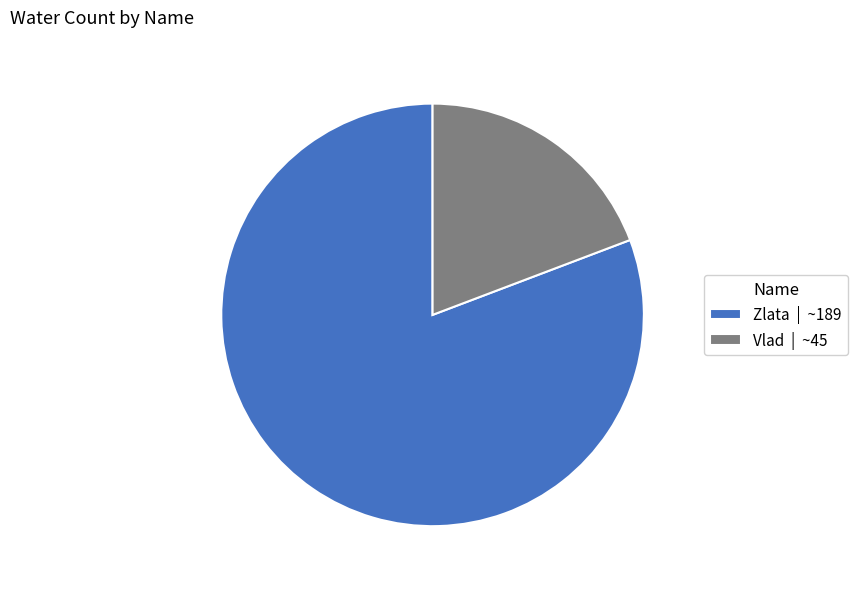

Between Zlata | ~189 and Vlad | ~45, which is larger?

Zlata | ~189